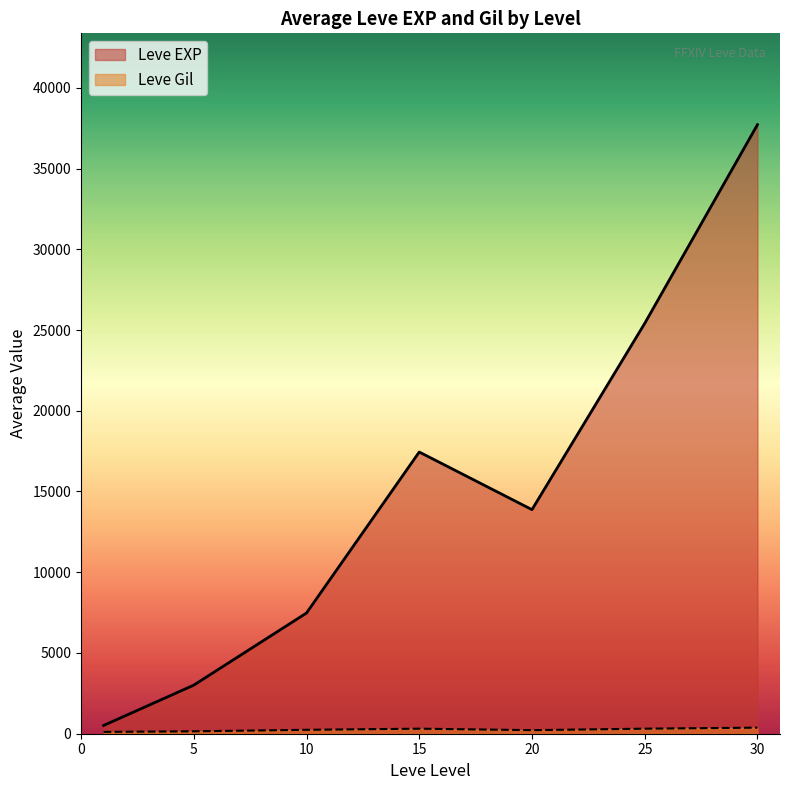

Which series has the largest total across all categories?

Leve EXP